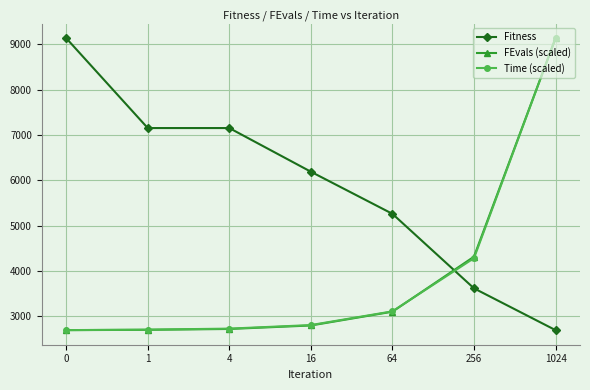

True or false: Time (scaled) has more than 1 points higher than both neighbors.

False